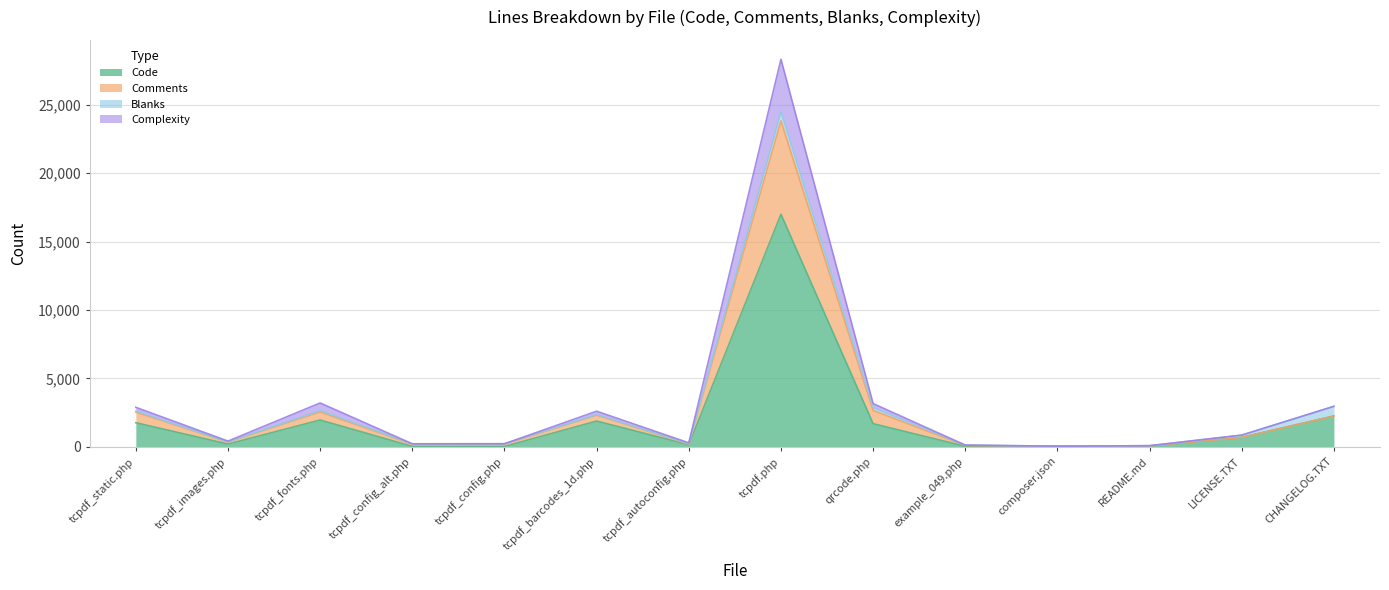

What is the maximum value shown in the chart?

28334